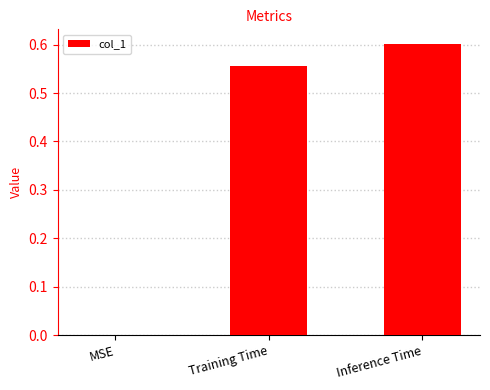

Which label corresponds to the largest value in the chart?

Inference Time